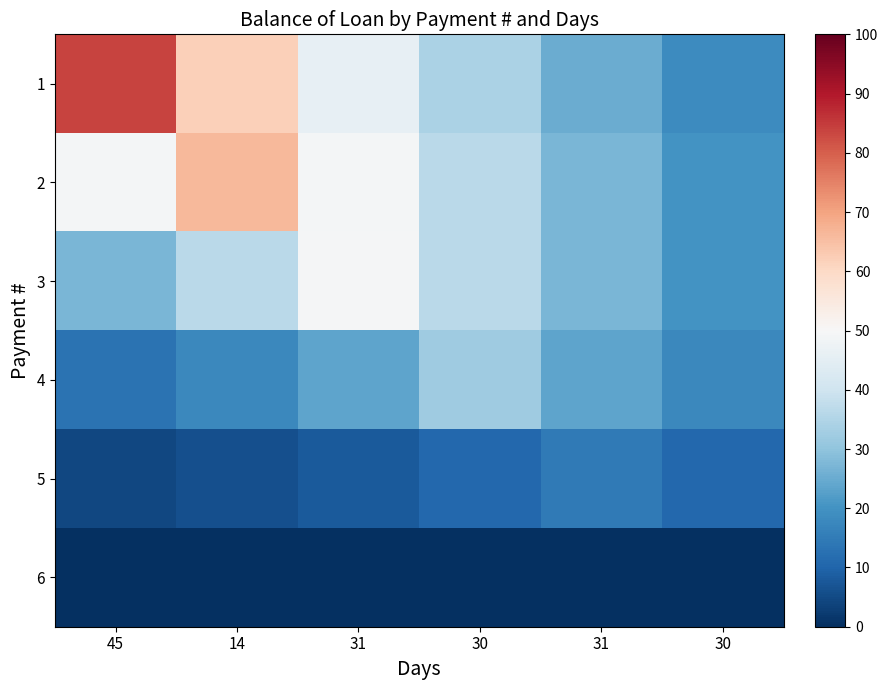

Reading right to left, list all the values displayed in this chart.

1: 30=18.7	31=25.2	30=34.0	31=45.9	14=62.0	45=83.7
2: 30=20.0	31=27.0	30=36.4	31=49.2	14=66.4	45=49.2
3: 30=20.1	31=27.1	30=36.5	31=49.3	14=36.5	45=27.1
4: 30=17.6	31=23.8	30=32.1	31=23.8	14=17.6	45=13.0
5: 30=10.8	31=14.6	30=10.8	31=8.0	14=6.0	45=4.4
6: 30=0.0	31=0.0	30=0.0	31=0.0	14=0.0	45=0.0